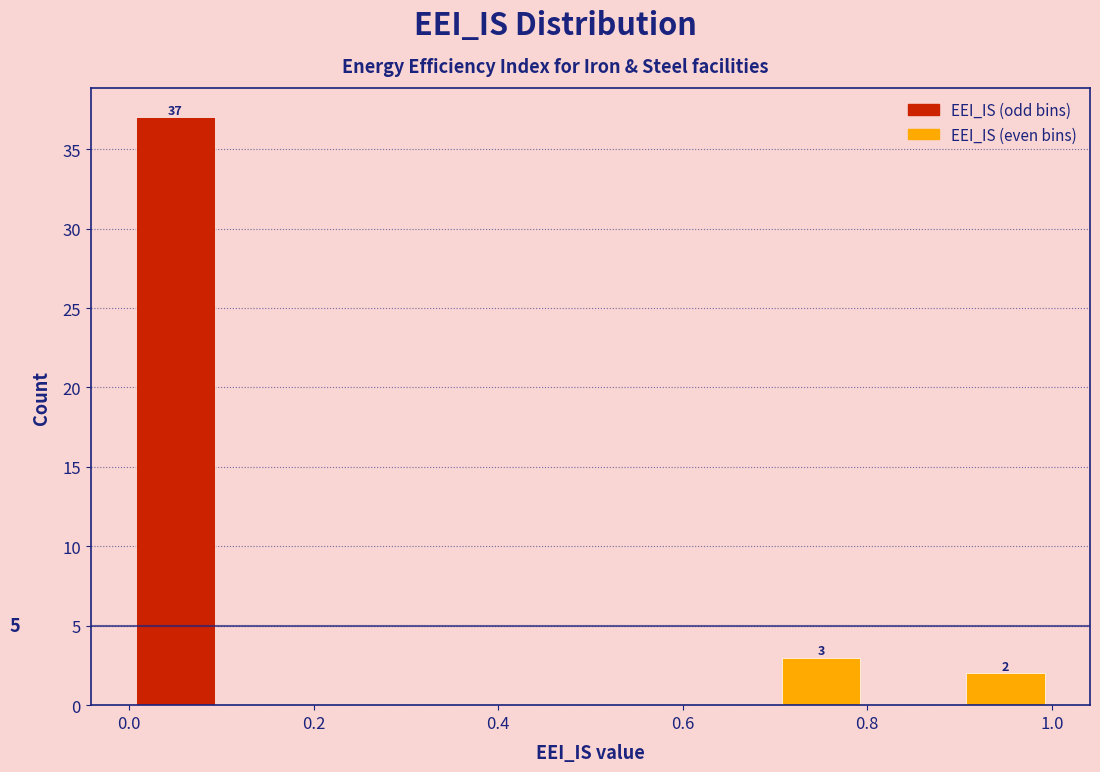

Which range on the x-axis has the tallest bar?

0.0 to 0.1